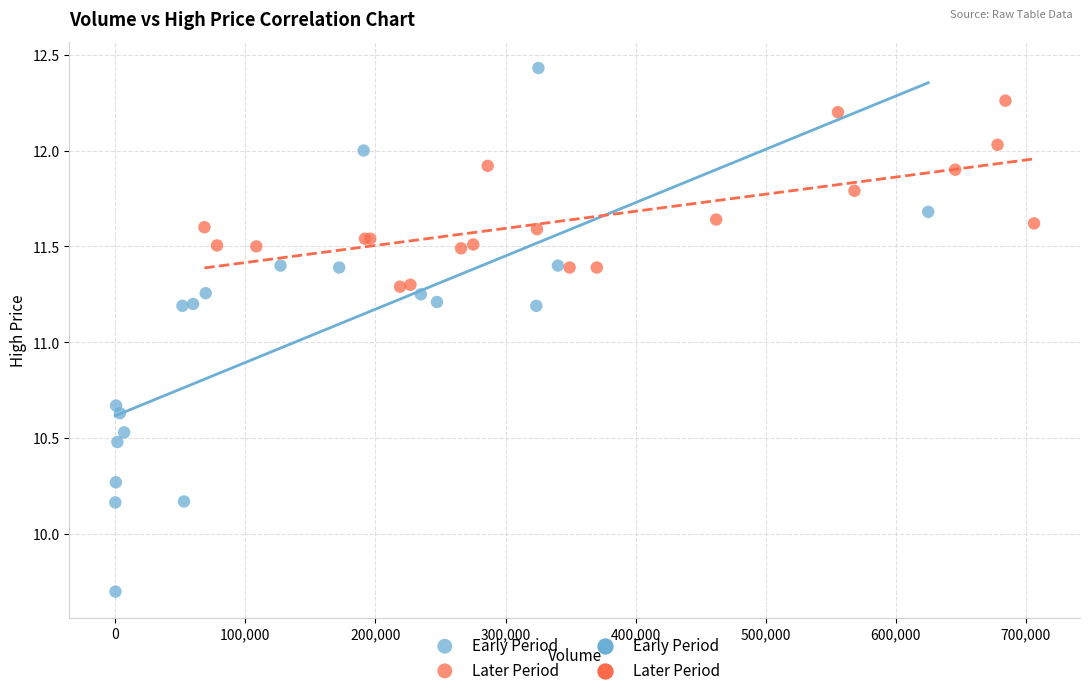

Which series has the widest spread of Y values?

Early Period